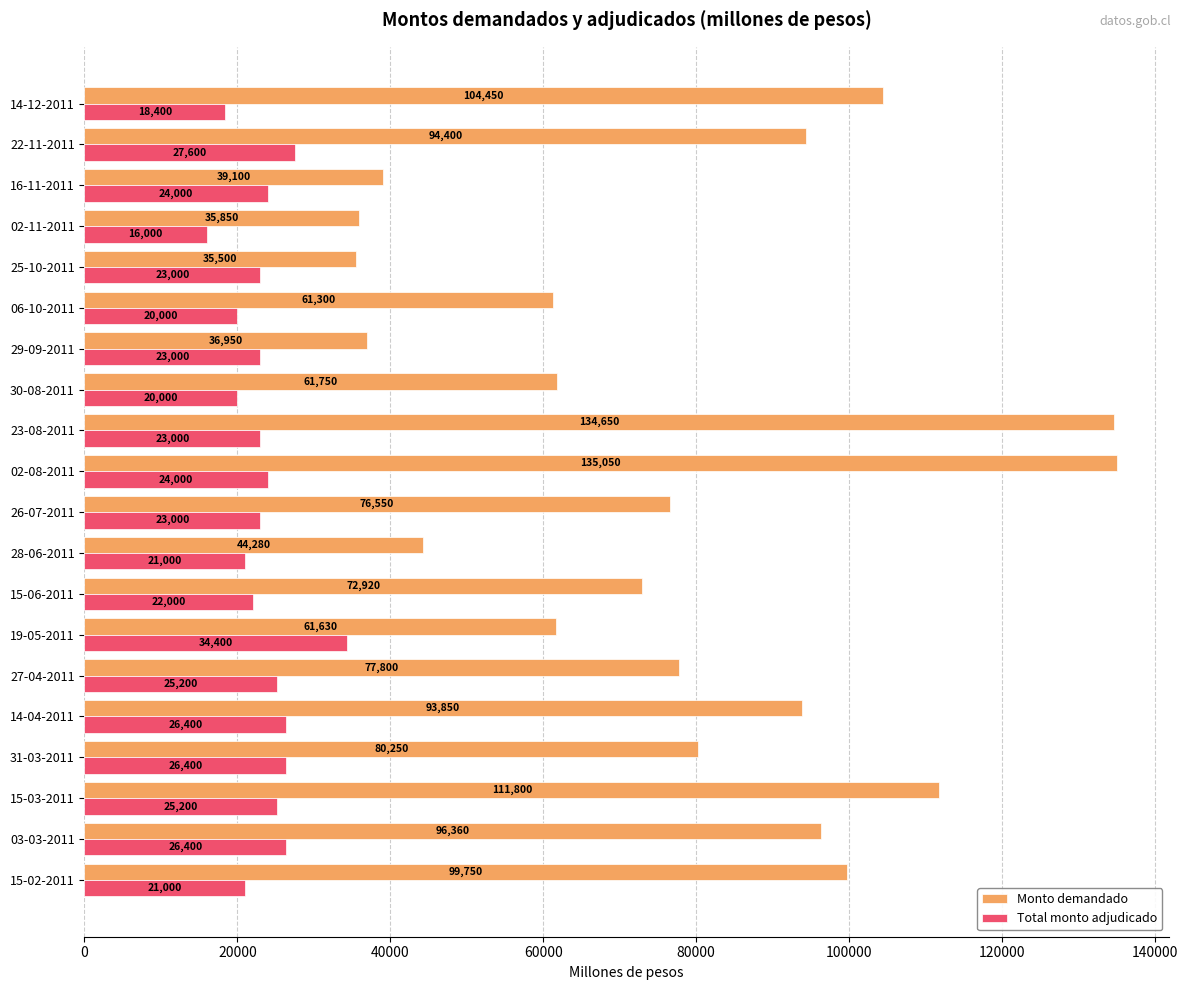

What is the difference between the highest and lowest values at 29-09-2011?

13950